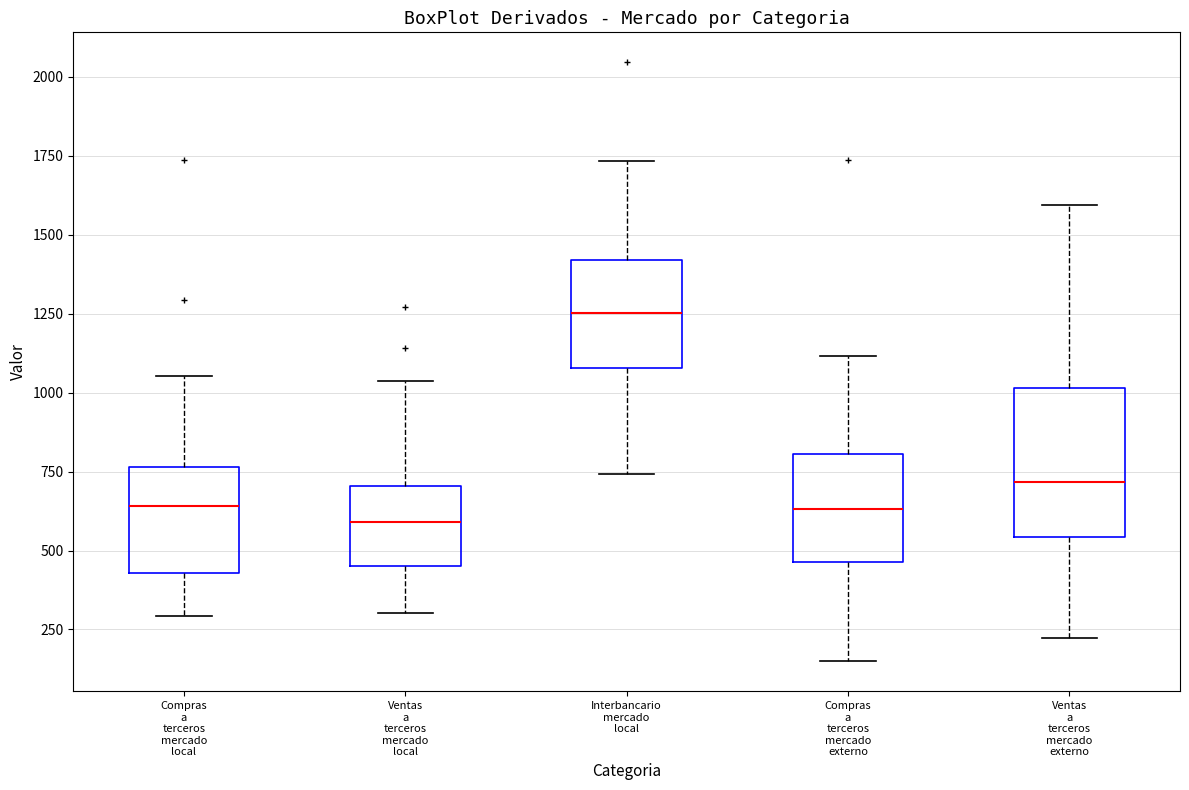

Reading left to right, transcribe this box plot: for each box, give where its median line is, the range the box spans, and where its two whiskers end, as read against the y-axis. The values are not printed on the chart, so give them approximately, as read against the axis.

Compras a terceros mercado local: median 650, box 450 to 750, whiskers 300 to 1050
Ventas a terceros mercado local: median 600, box 450 to 700, whiskers 300 to 1050
Interbancario mercado local: median 1250, box 1100 to 1400, whiskers 750 to 1750
Compras a terceros mercado externo: median 650, box 450 to 800, whiskers 150 to 1100
Ventas a terceros mercado externo: median 700, box 550 to 1000, whiskers 200 to 1600